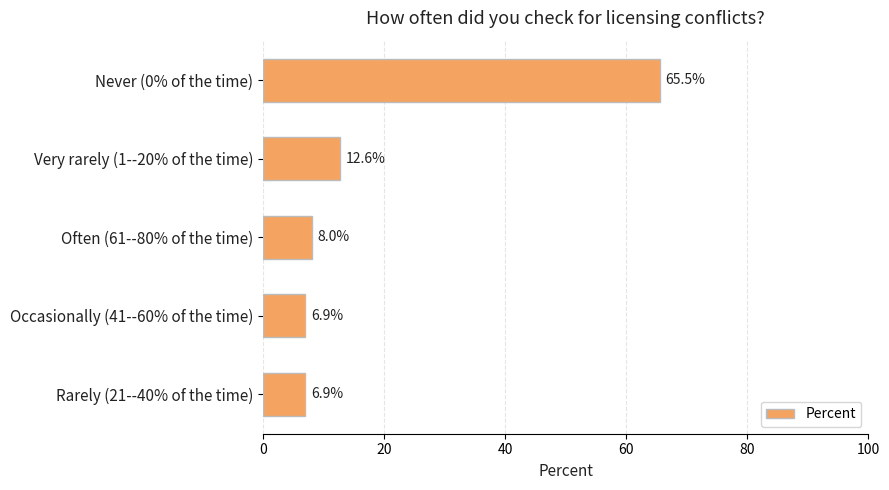

The value at Rarely (21--40% of the time) is 11.1. True or false?

False